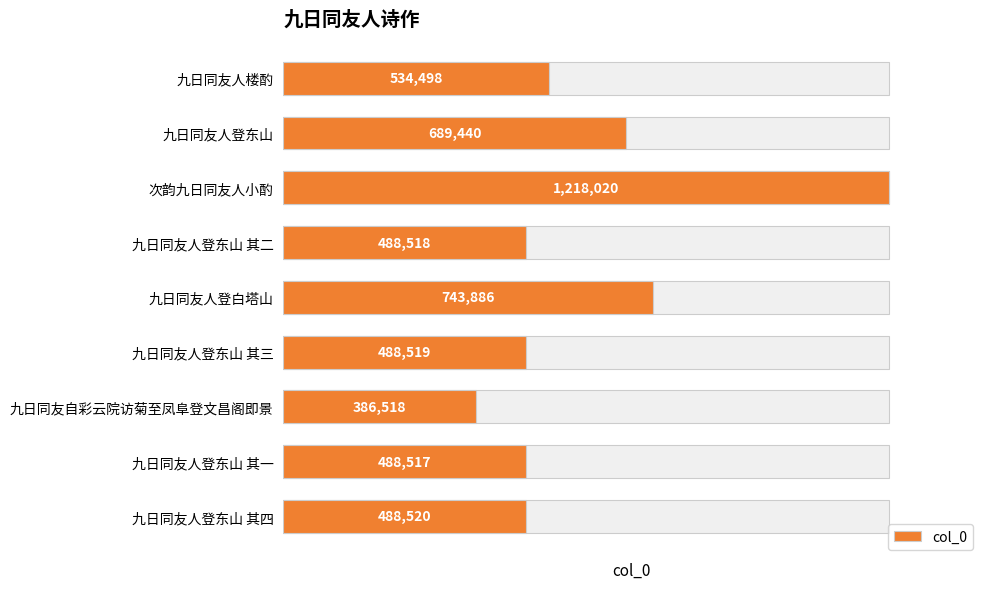

What is the smallest value displayed?

386518